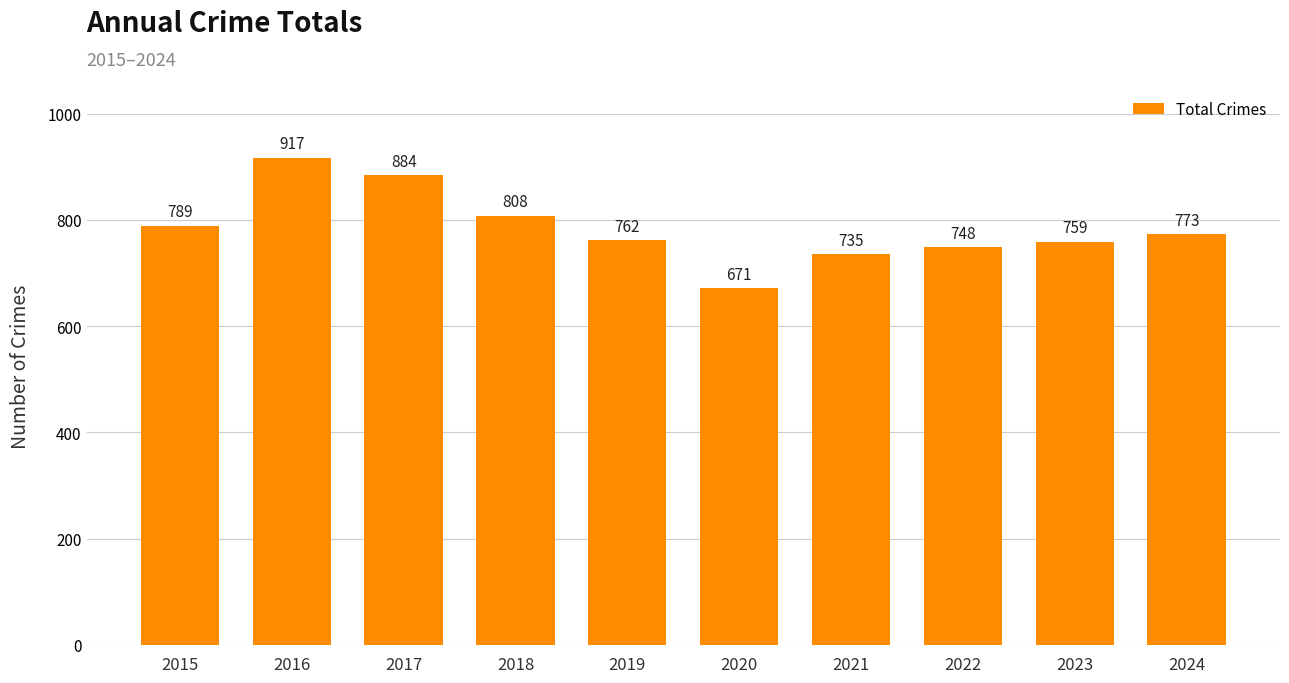

Is it true that the value at 2015 is 789?

True